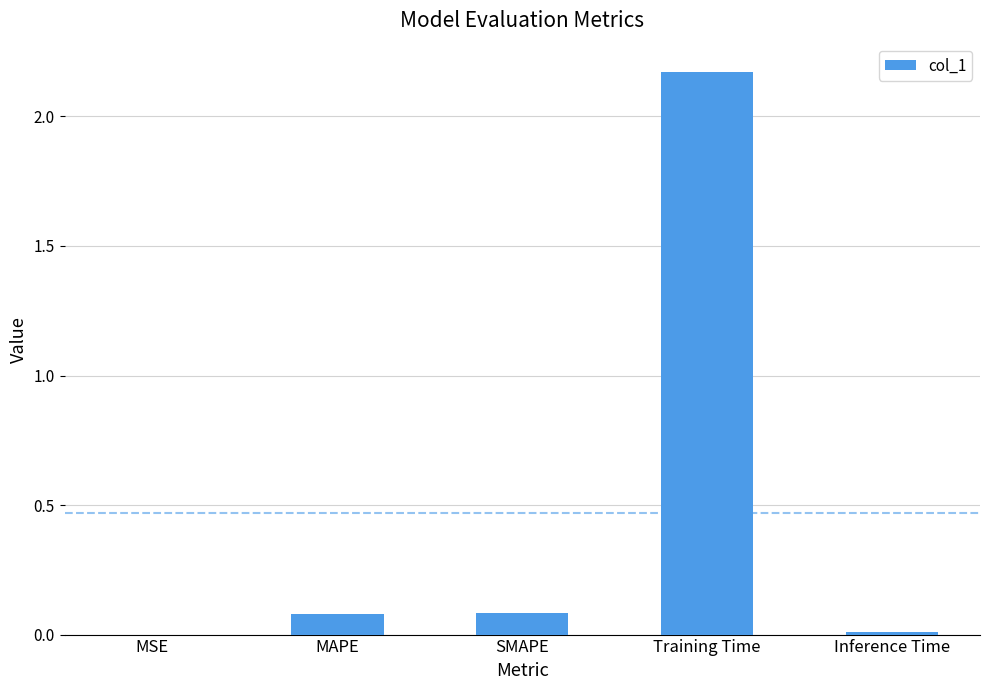

What is the sum of all values?

2.3